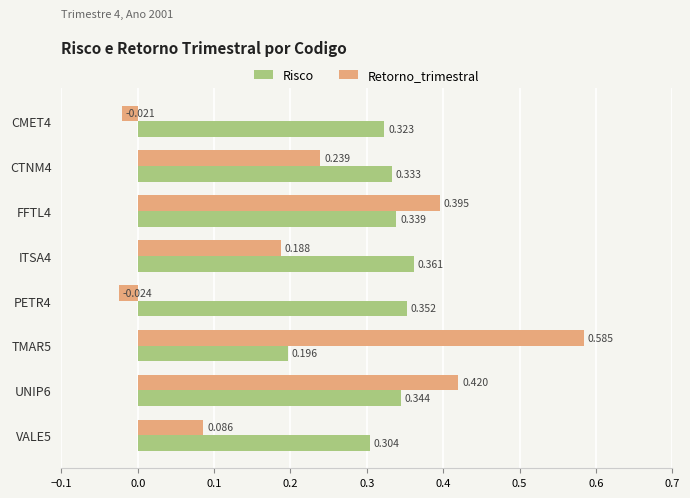

Which series has the widest spread of values?

Retorno_trimestral